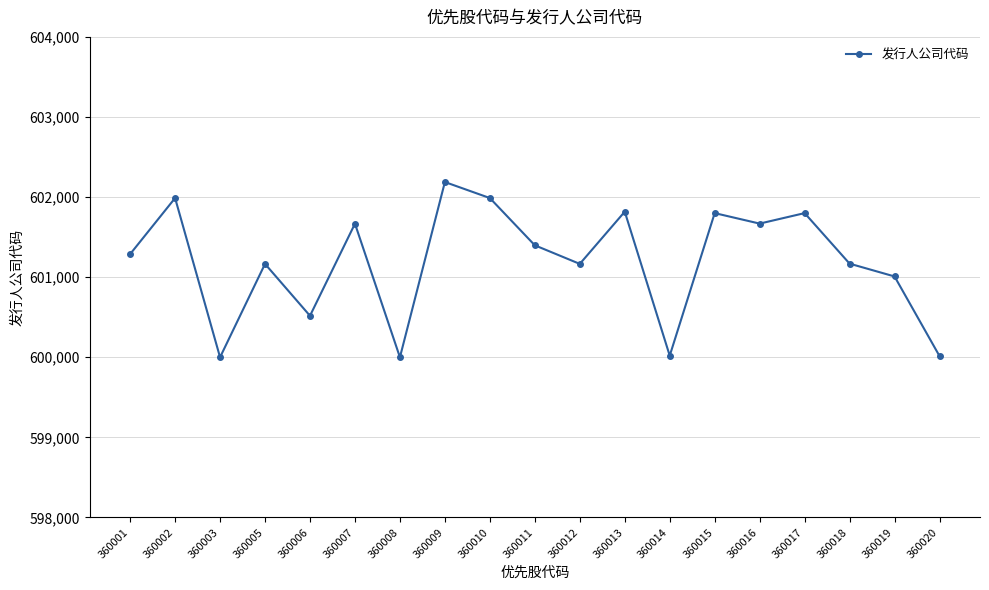

True or false: there are more than 0 points higher than both neighbors.

True